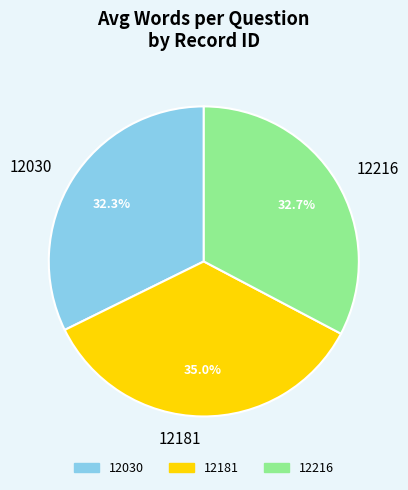

Is 12216 the majority of the pie?

No